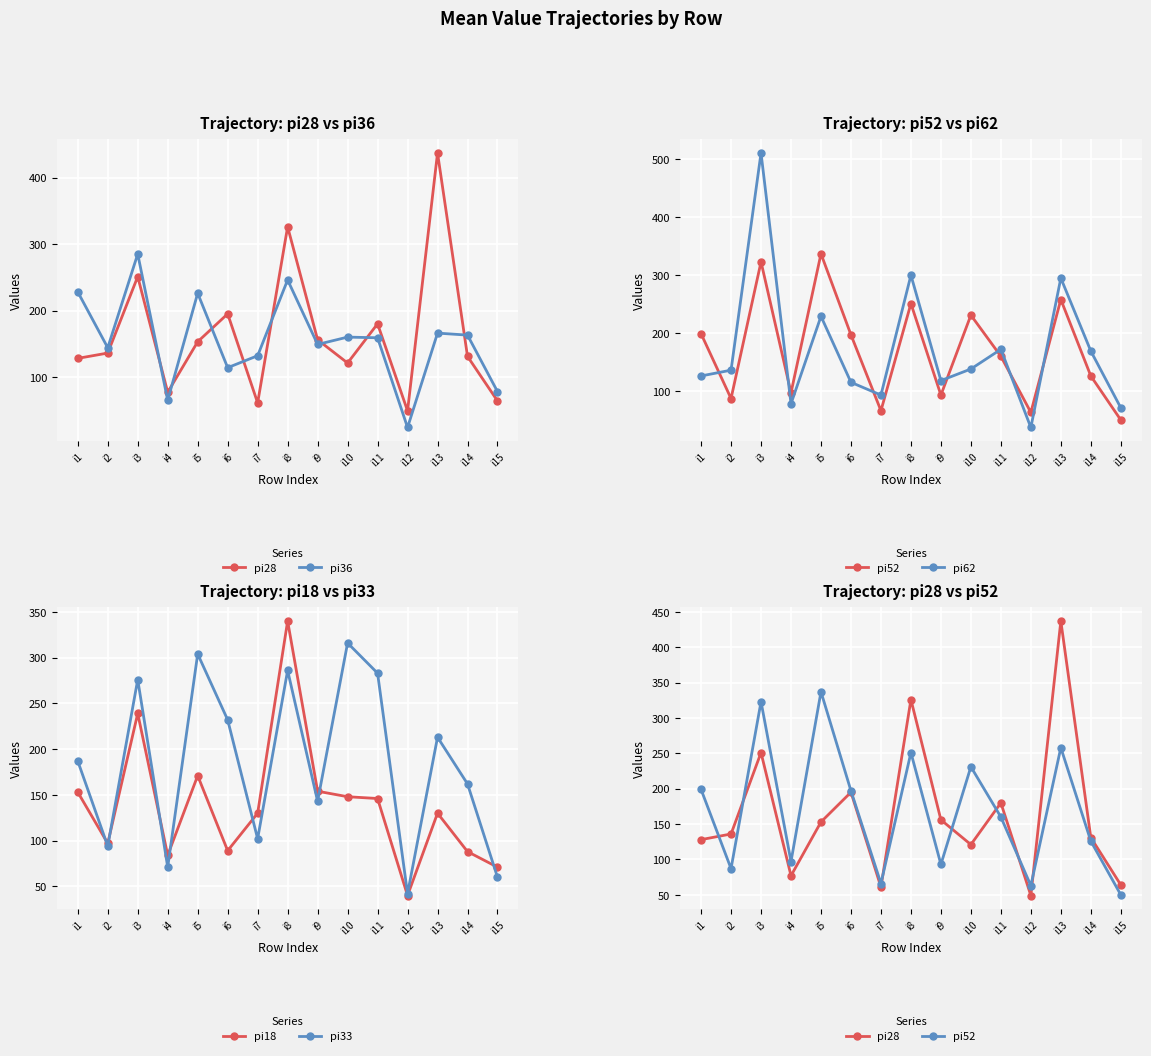

Reading right to left, what are all the values shown in this chart?

pi28: i15=64	i14=131	i13=437	i12=49	i11=180	i10=121	i9=156	i8=326	i7=61	i6=195	i5=153	i4=77	i3=251	i2=136	i1=128
pi36: i15=78	i14=163	i13=166	i12=24	i11=159	i10=160	i9=149	i8=246	i7=132	i6=114	i5=226	i4=65	i3=285	i2=144	i1=228
pi52: i15=50	i14=126	i13=258	i12=63	i11=160	i10=231	i9=93	i8=251	i7=66	i6=197	i5=337	i4=97	i3=323	i2=87	i1=199
pi62: i15=71	i14=169	i13=295	i12=37	i11=172	i10=138	i9=118	i8=300	i7=93	i6=115	i5=229	i4=78	i3=511	i2=136	i1=126
pi18: i15=71	i14=88	i13=130	i12=40	i11=146	i10=148	i9=154	i8=340	i7=130	i6=89	i5=171	i4=84	i3=239	i2=97	i1=153
pi33: i15=60	i14=162	i13=213	i12=42	i11=283	i10=316	i9=143	i8=286	i7=102	i6=232	i5=304	i4=71	i3=276	i2=94	i1=187